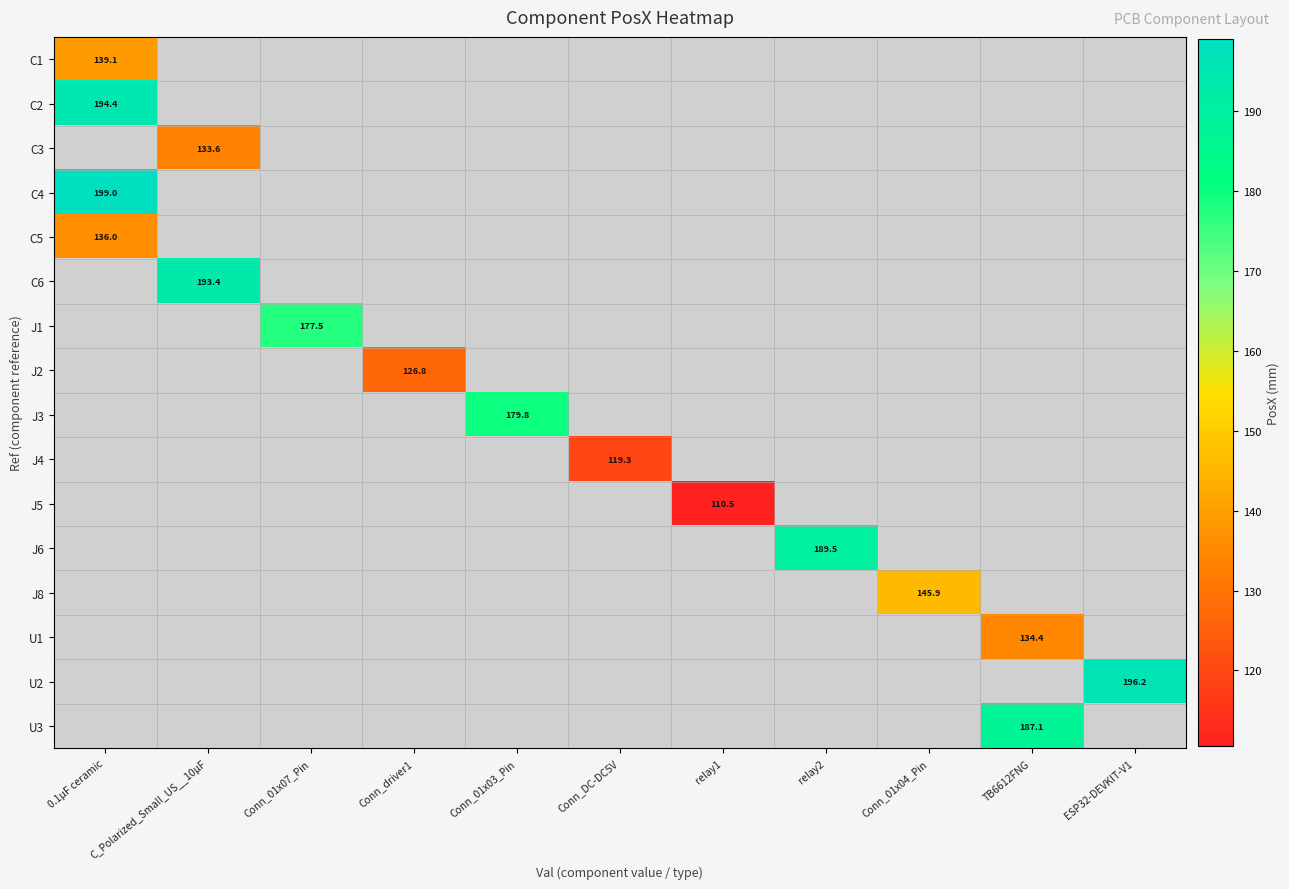

What is the greatest value displayed?

199.0